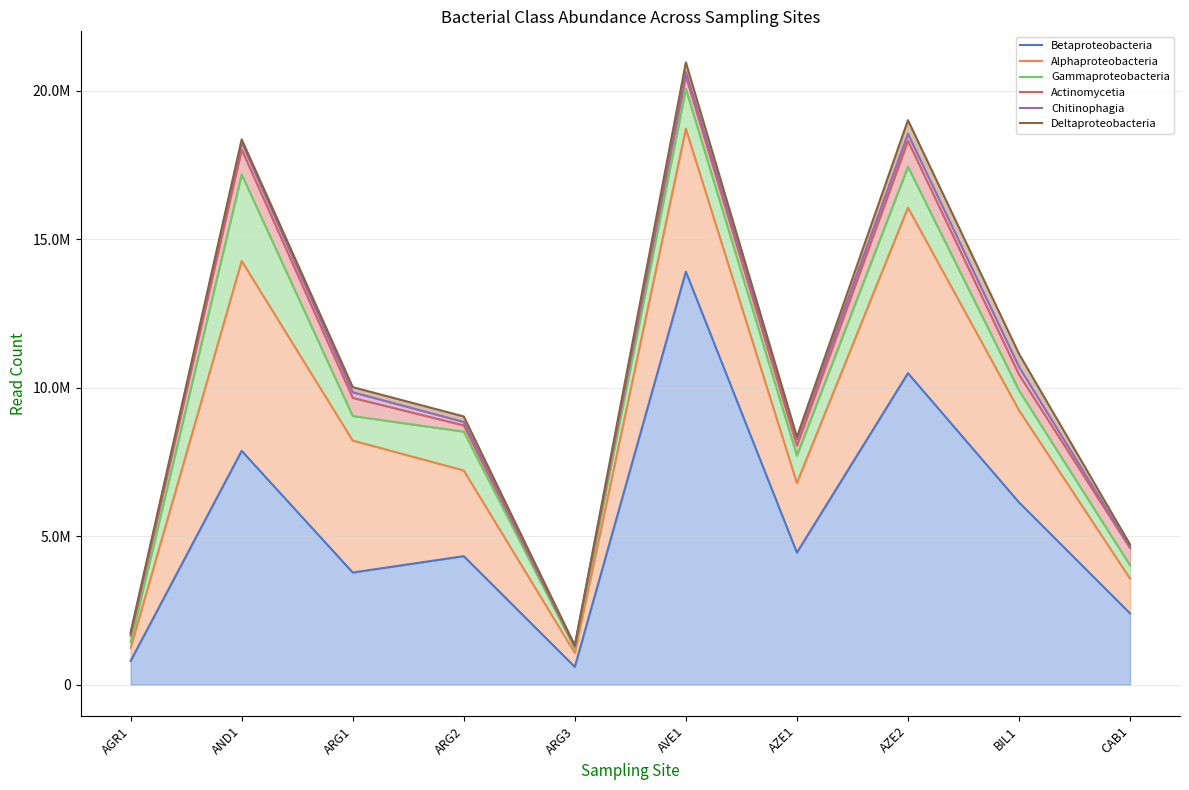

What is the value of the Actinomycetia point at the 3rd from the left?

9655494